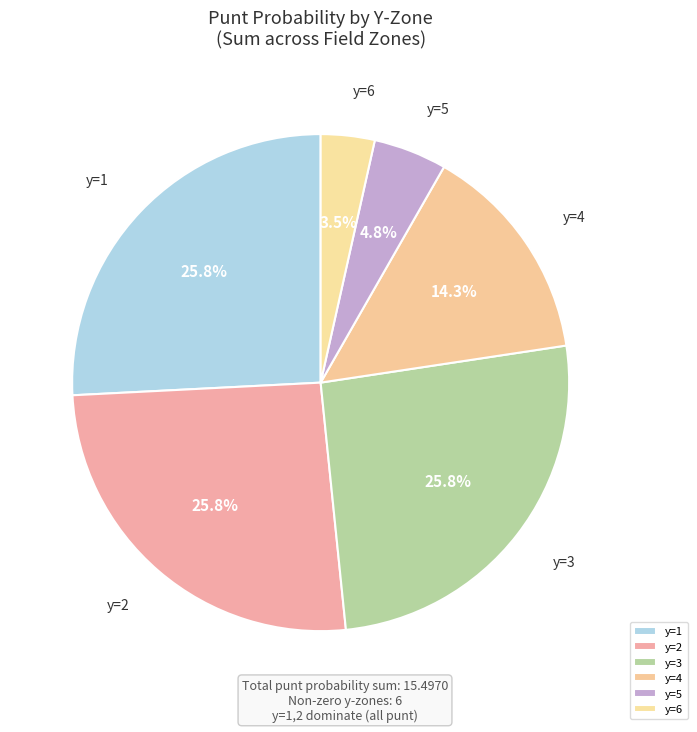

How many slices are in this pie chart?

6